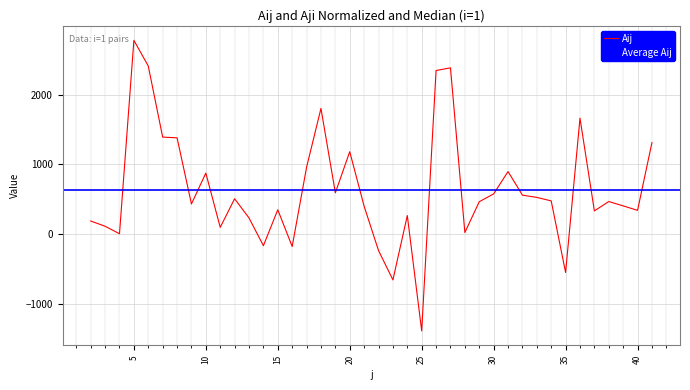

List the labels in order of value, largest first.

5, 6, 27, 26, 18, 36, 7, 8, 41, 20, 17, 31, 10, 19, 30, 32, 33, 12, 34, 38, 29, 9, 39, 21, 15, 40, 37, 24, 13, 2, 3, 11, 28, 4, 14, 16, 22, 35, 23, 25